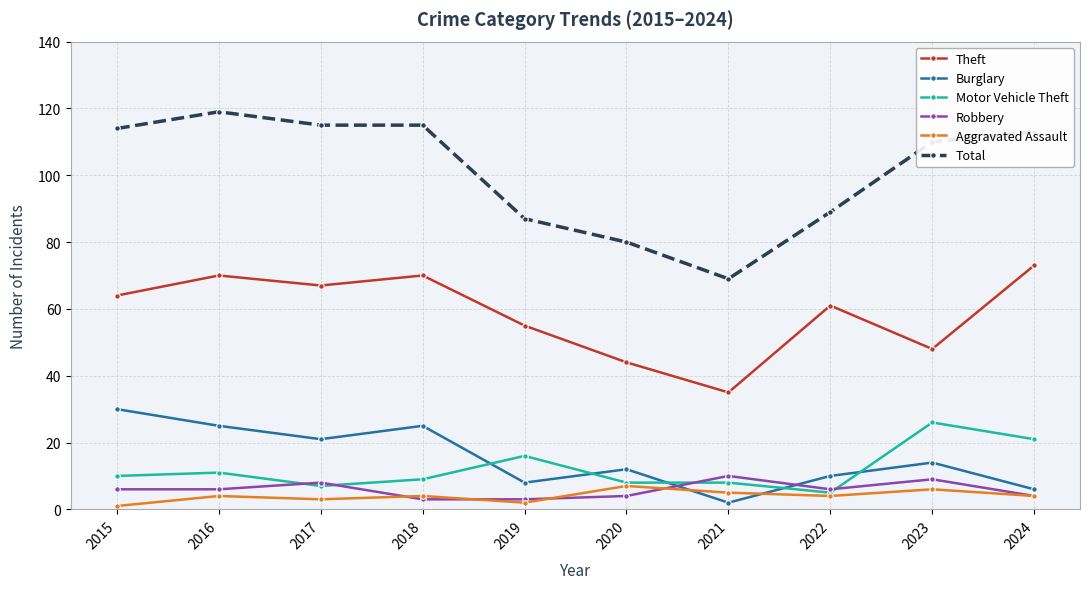

Between 2021 and 2024, which series saw the biggest shift?

Total